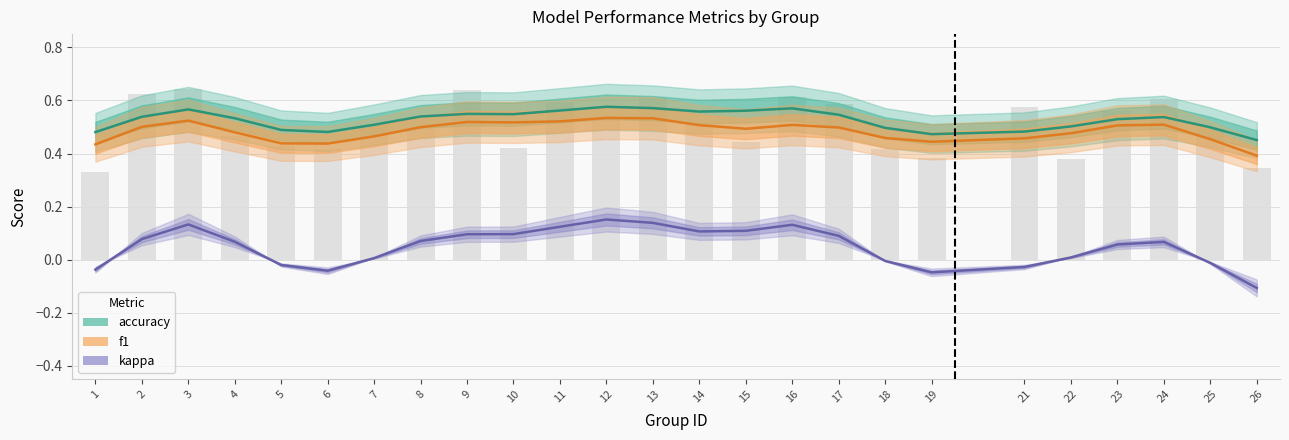

What is the difference between the highest and lowest values at 1?

0.5